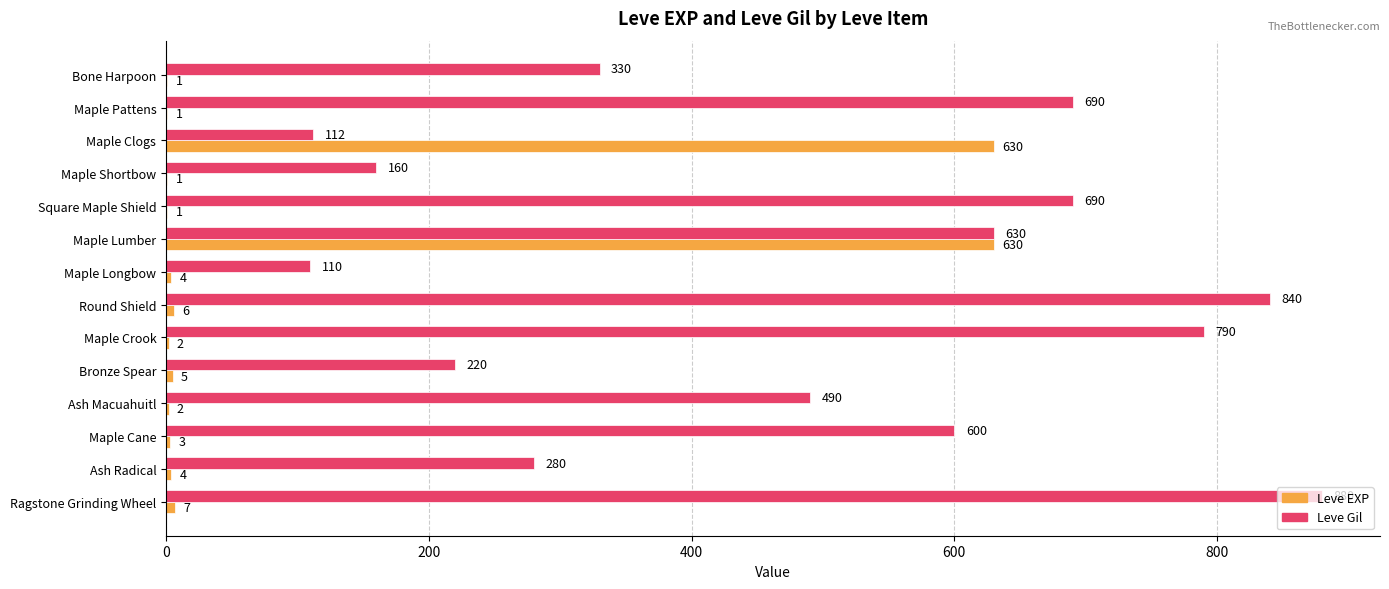

What is the sum of all Leve Gil values?

6822